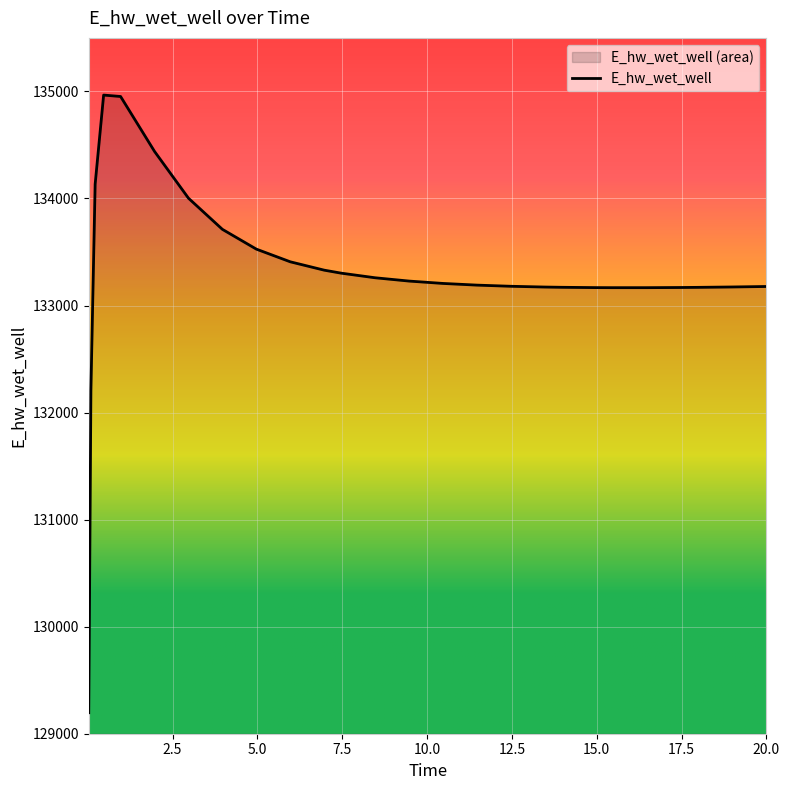

What position from the left is 3.96875?

8